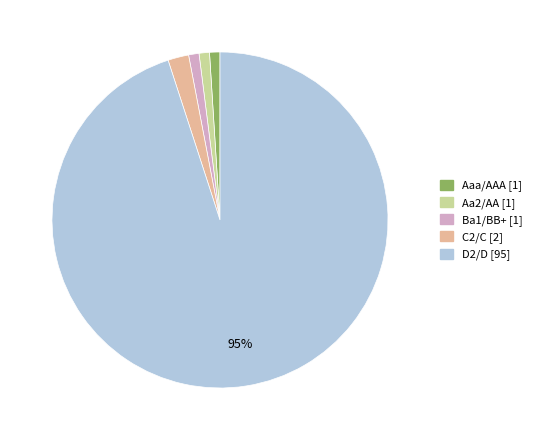

Combined, do D2/D and Aaa/AAA account for over 50%?

Yes